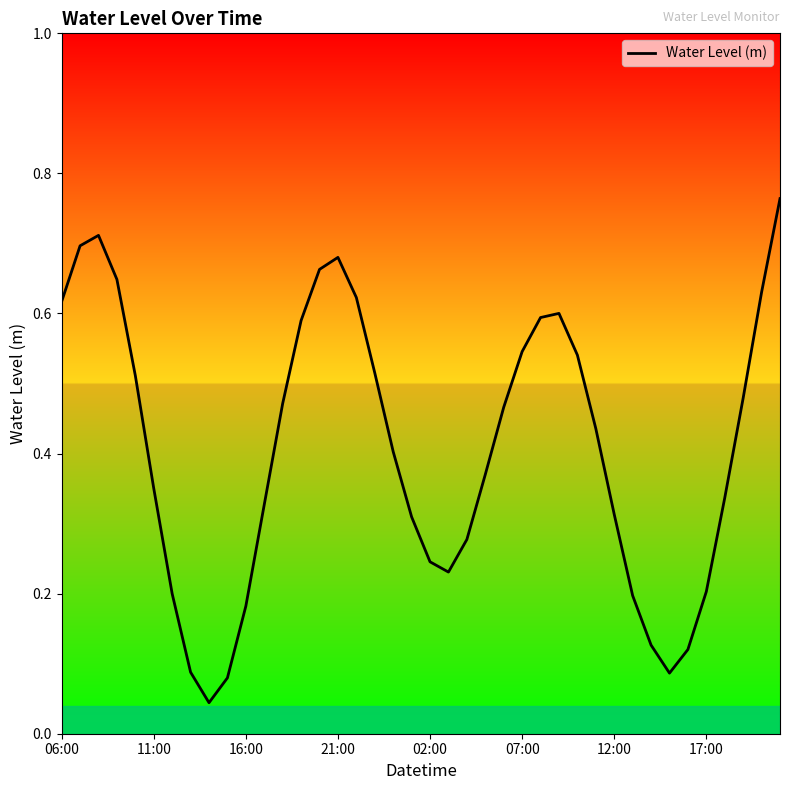

Does the chart have visible grid lines?

No